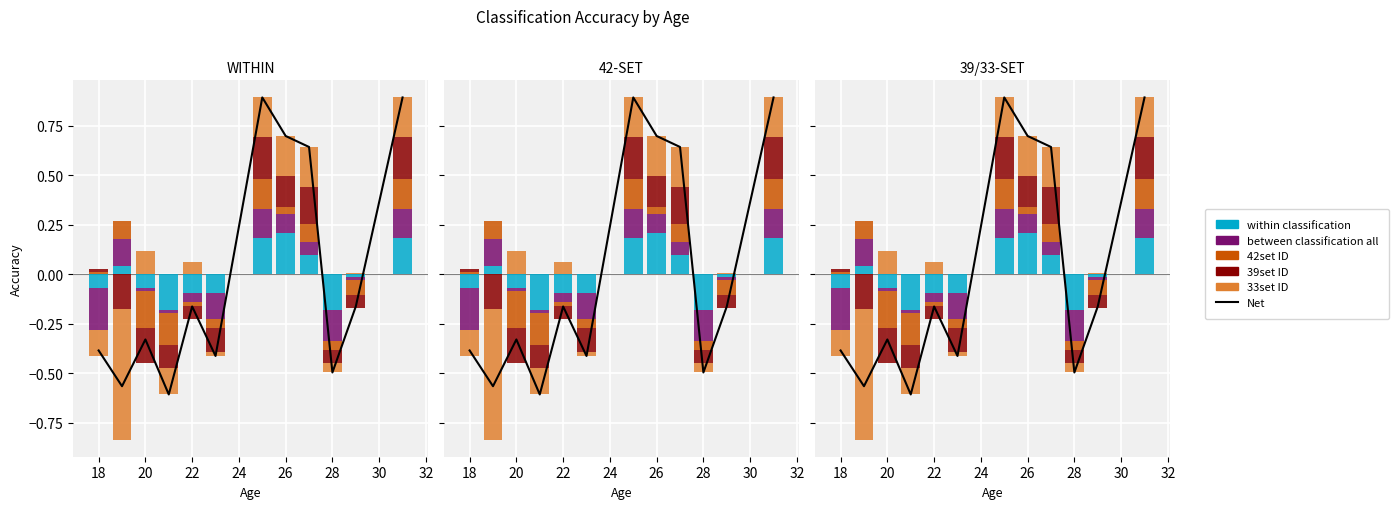

What are all the series names shown in the legend?

Net, within_classification, between_classification_all, 42set_ID, 39set_ID, 33set_ID